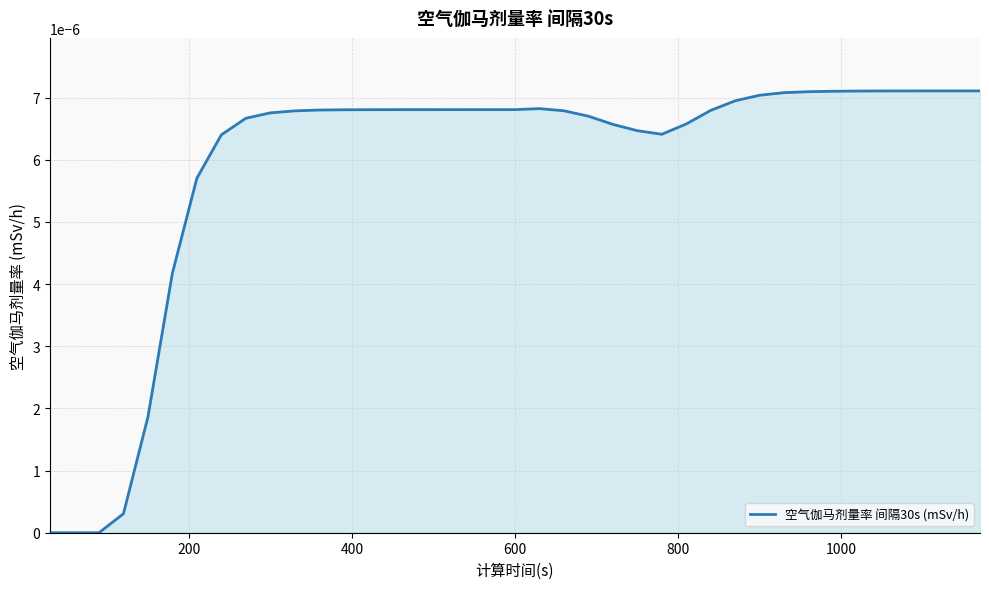

Does the chart display data point markers on the line(s)?

No